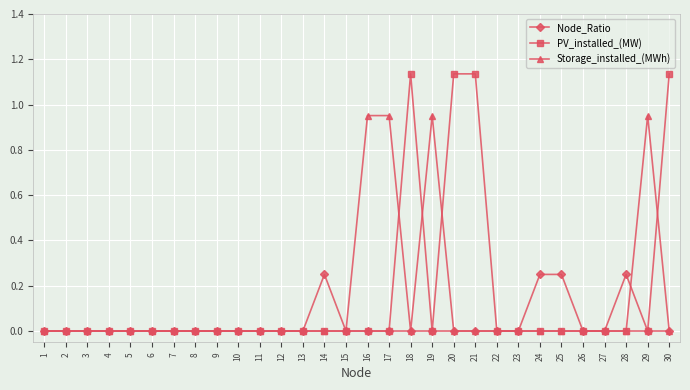

List the series in order of their overall mean, lowest first.

Node_Ratio, Storage_installed_(MWh), PV_installed_(MW)